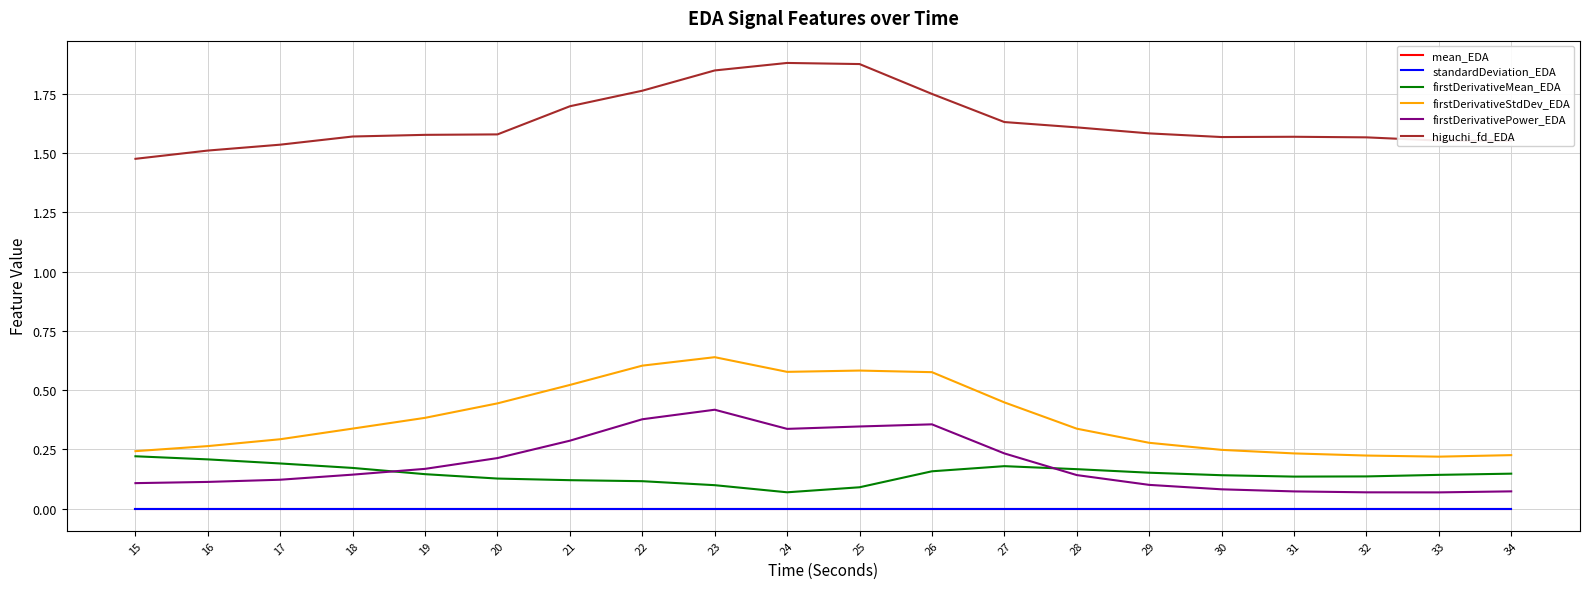

What is the sum of all higuchi_fd_EDA values?

32.7